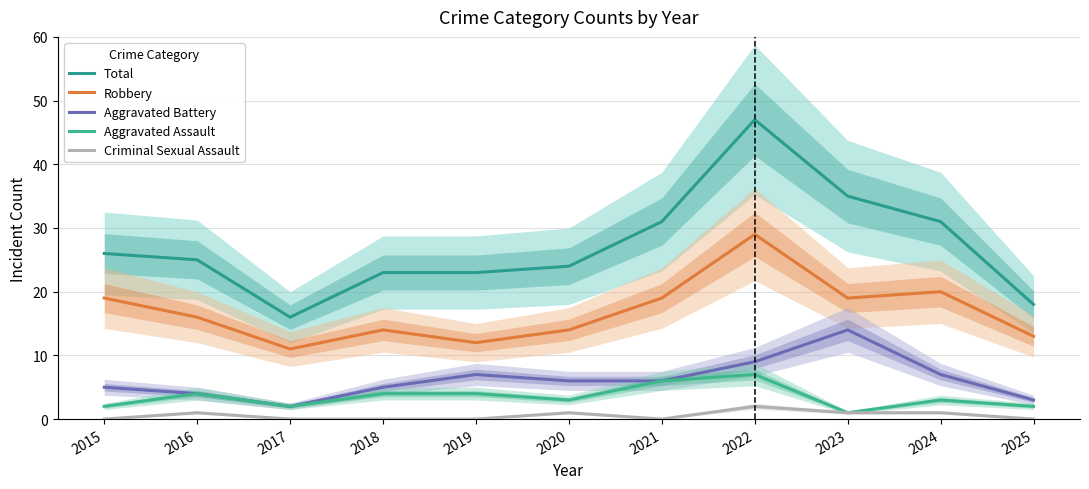

Between 2025 and 2018, which is larger?

2018